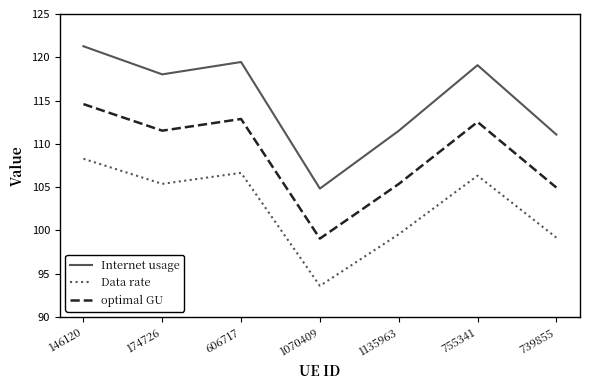

Count the number of data series in this chart.

3